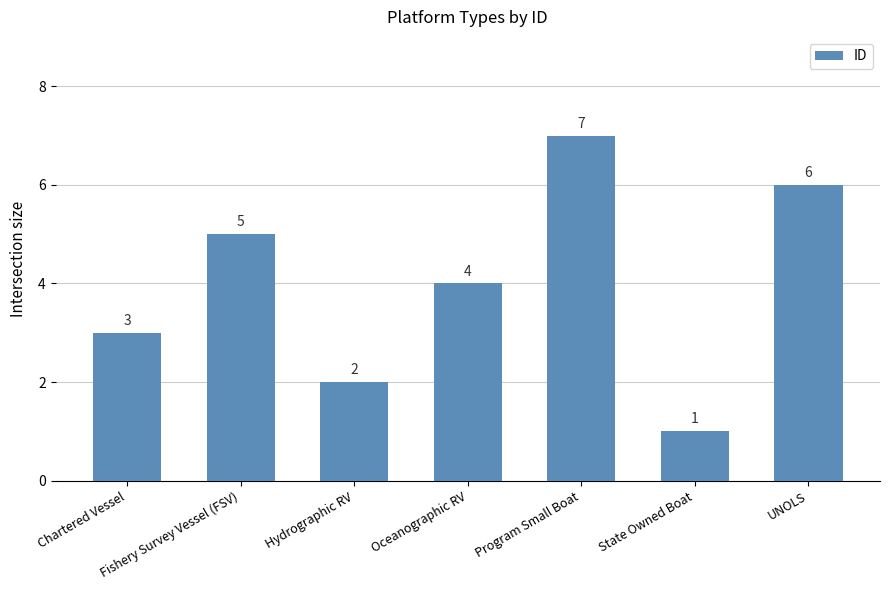

Which label corresponds to the smallest value in the chart?

State Owned Boat